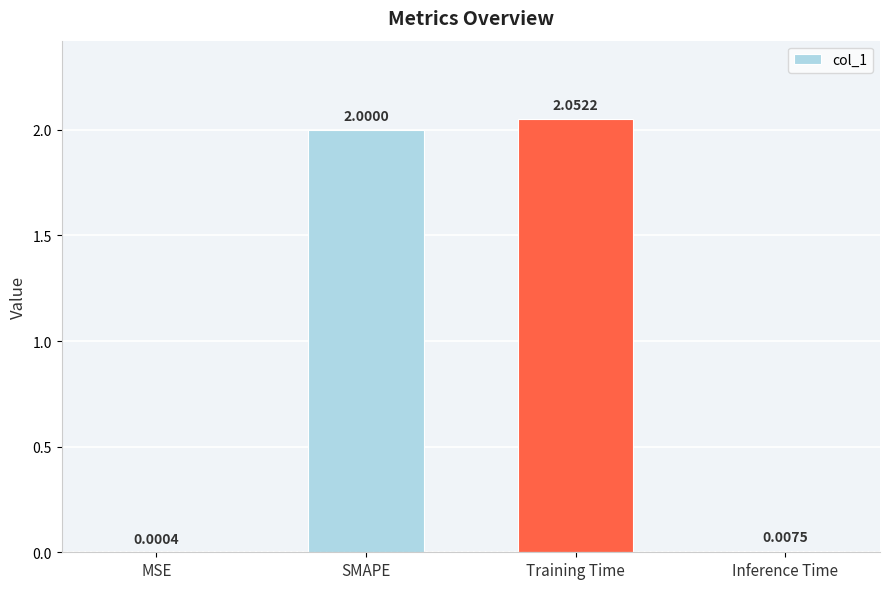

Which has a higher value, Training Time or MSE?

Training Time